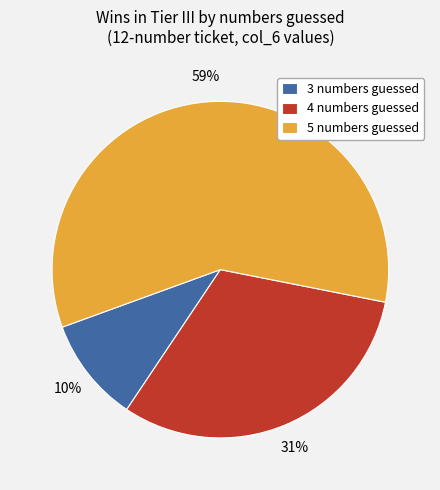

Which slice is the smallest?

3